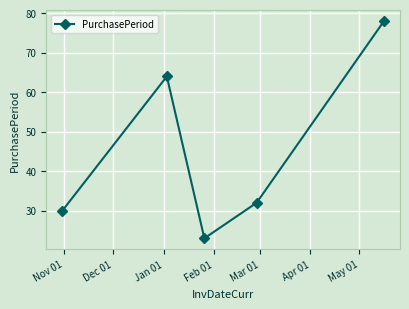

What is the average value?

45